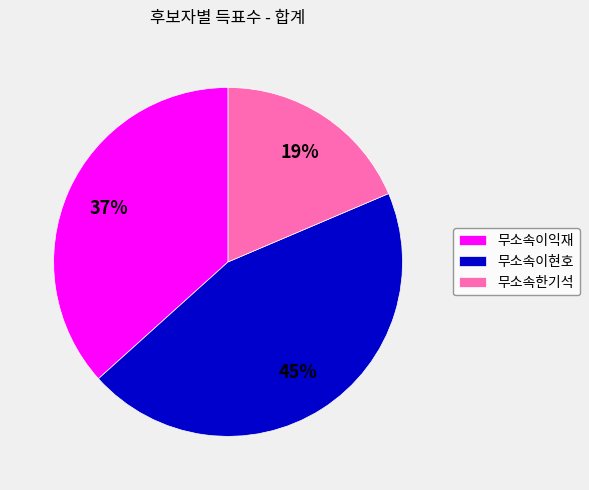

To the nearest percent, what portion does 무소속한기석 represent?

19%